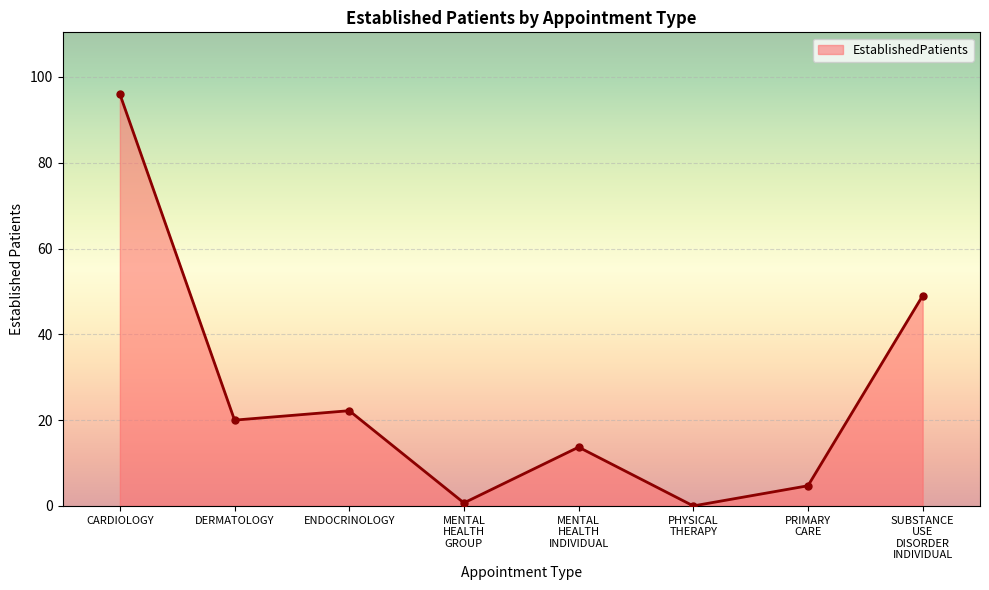

At which label is the value closest to 48?

SUBSTANCE
USE
DISORDER
INDIVIDUAL